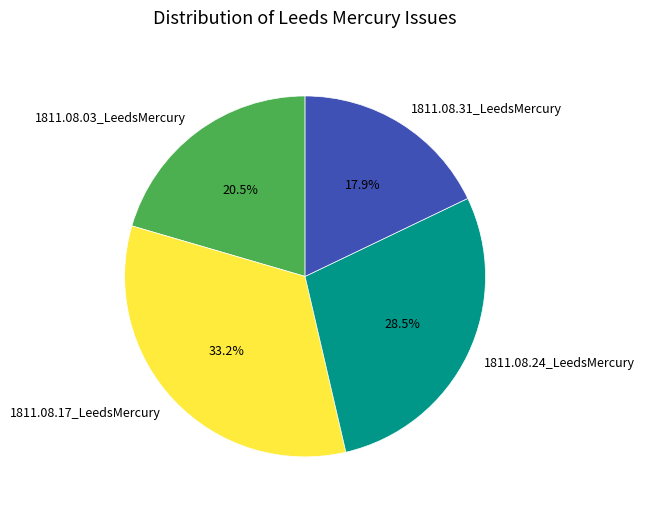

To the nearest percent, what is the combined percentage of 1811.08.24_LeedsMercury and 1811.08.17_LeedsMercury?

62%